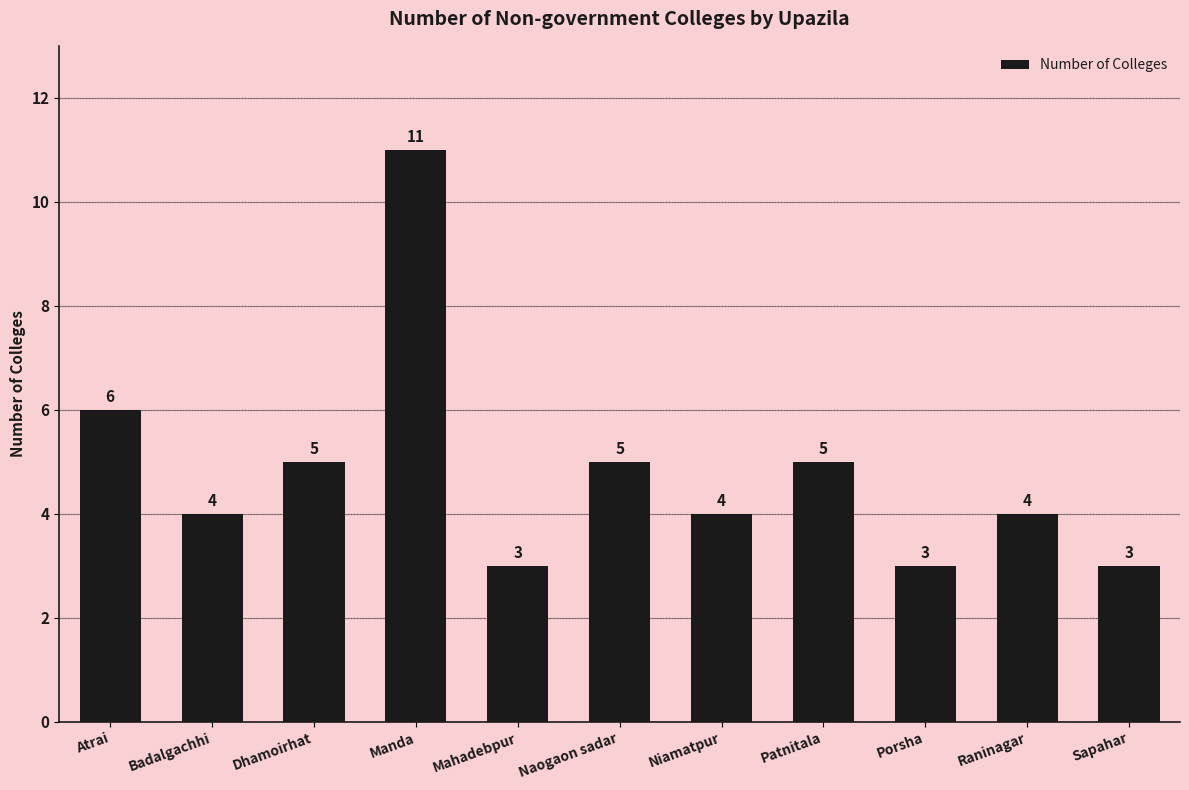

Does the chart contain stacked bars?

No